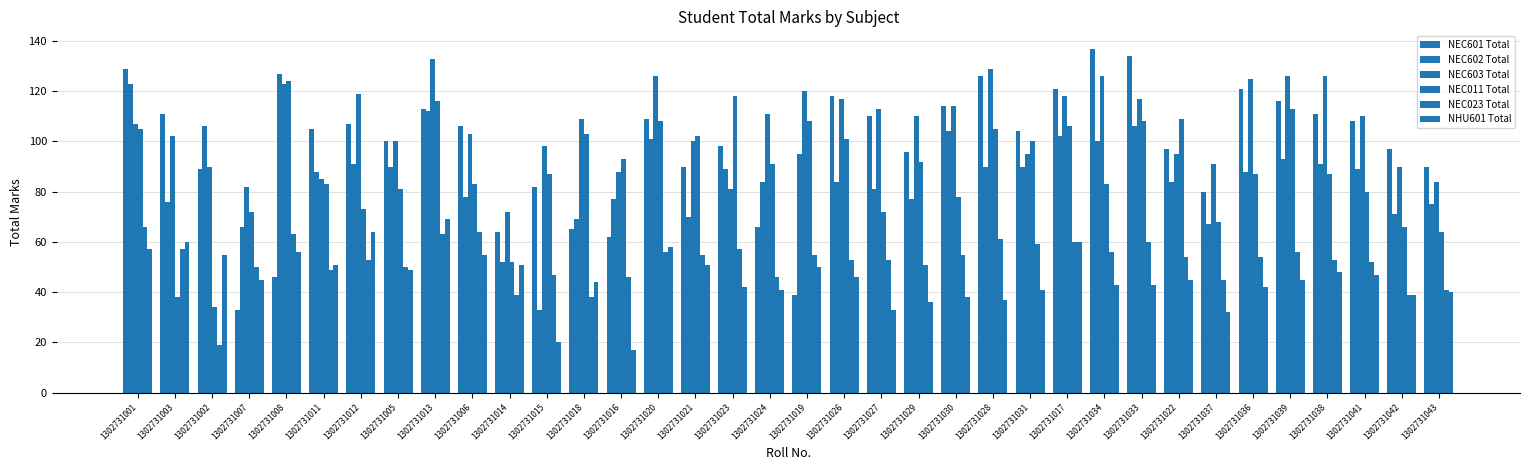

What position from the right is 1302731015?

25